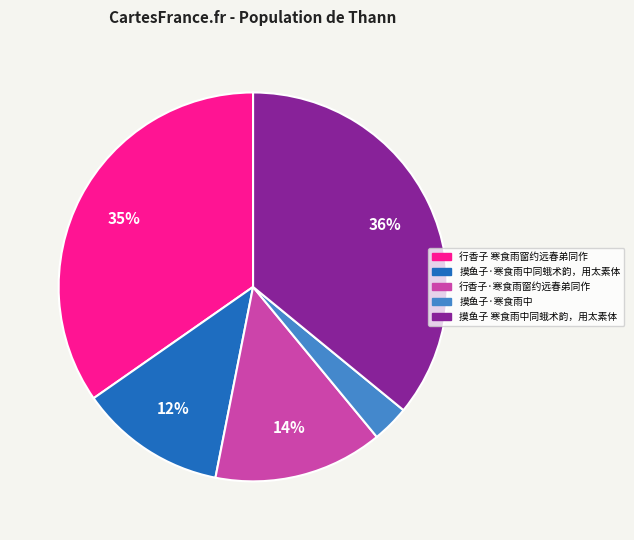

The 摸鱼子·寒食雨中 slice represents 15% of the pie. True or false?

False